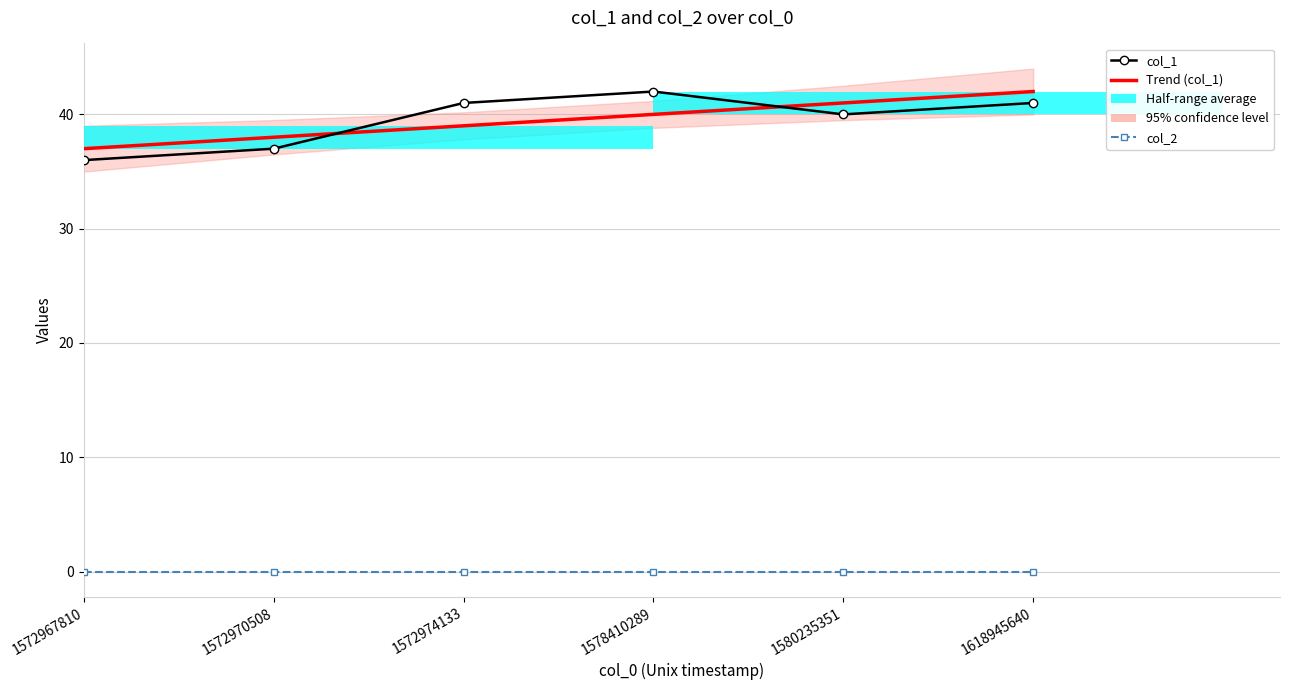

The Trend col_1 series shows 10.5 at 1572967810. True or false?

False